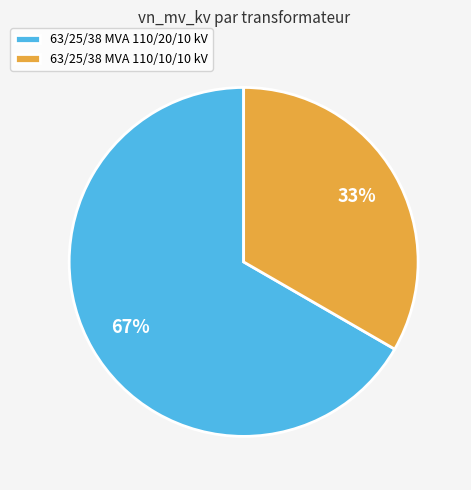

Which slice is the smallest?

63/25/38 MVA 110/10/10 kV